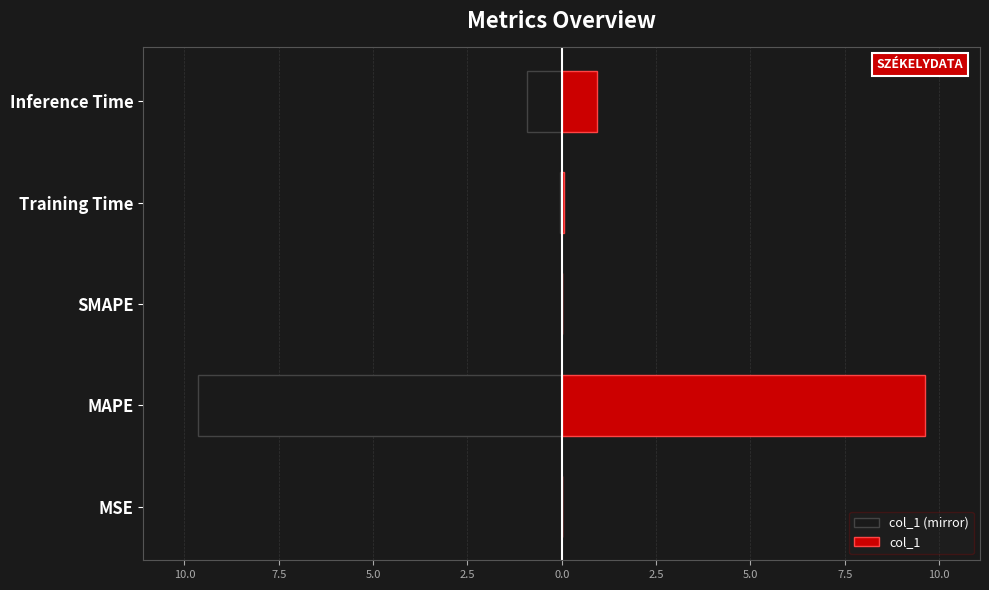

What are all the series names shown in the legend?

col_1 (mirror), col_1